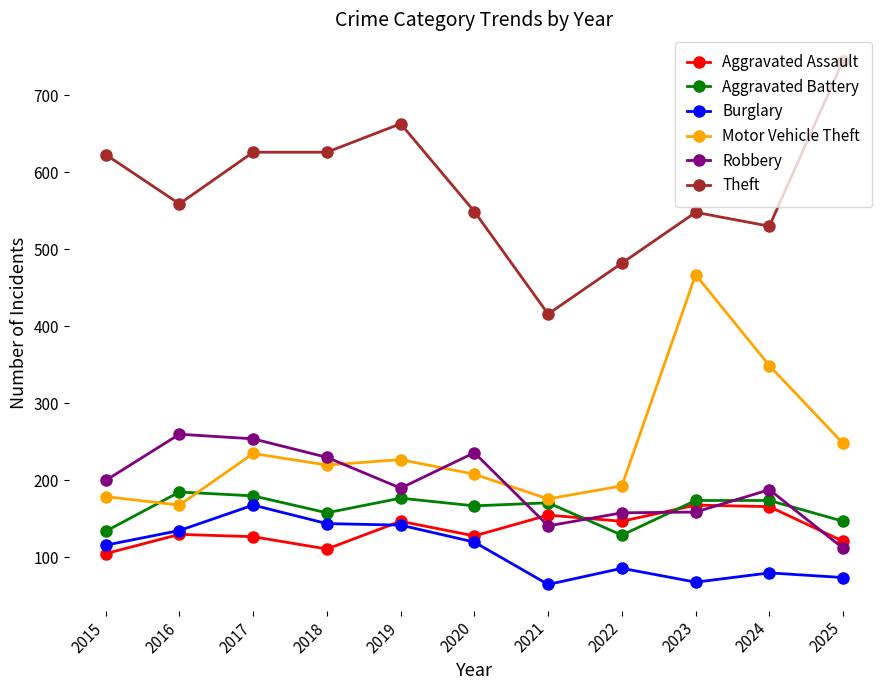

True or false: Theft has a value of 1310 at 2025.

False